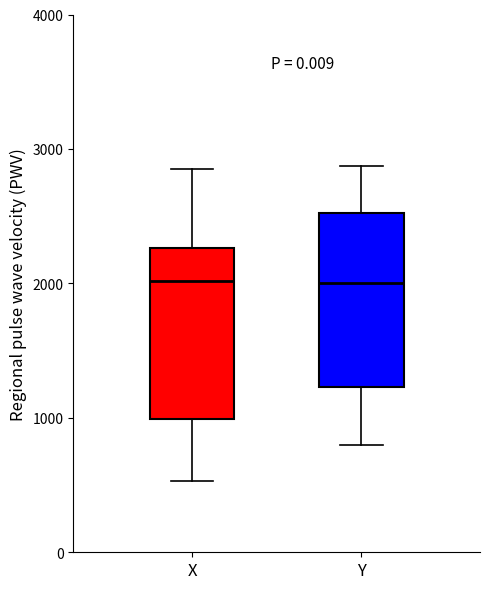

Reading left to right, transcribe this box plot: for each box, give where its median line is, the range the box spans, and where its two whiskers end, as read against the y-axis. The values are not printed on the chart, so give them approximately, as read against the axis.

X: median 2000, box 1000 to 2300, whiskers 500 to 2800
Y: median 2000, box 1200 to 2500, whiskers 800 to 2900